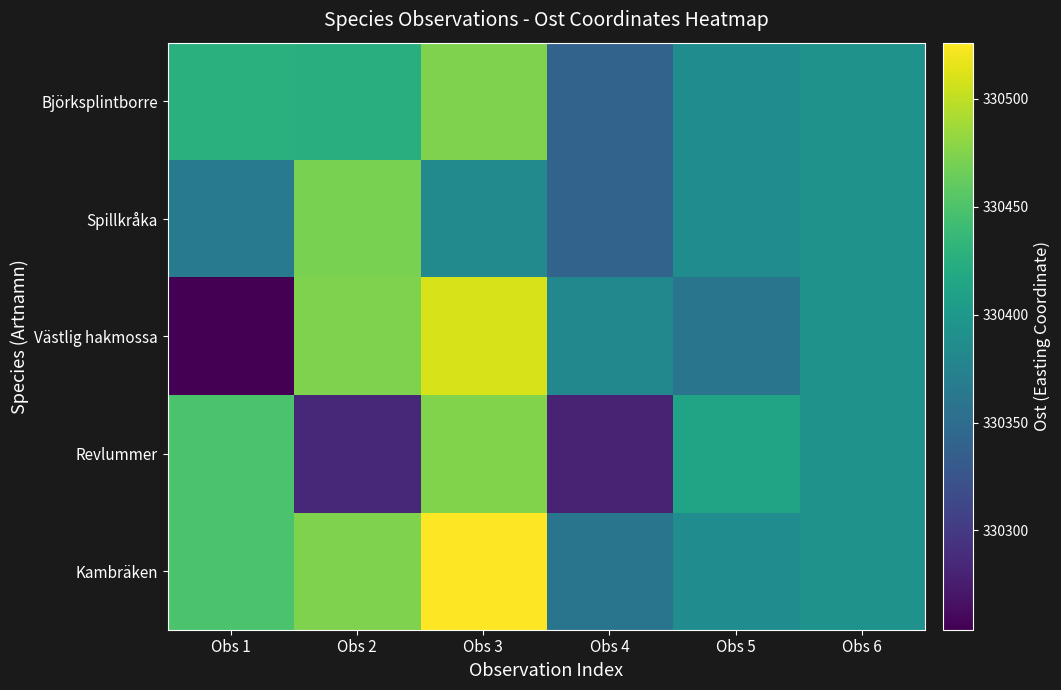

Reading right to left, what are all the values shown in this chart?

Kambräken: Obs 6=330393.0	Obs 5=330386.5	Obs 4=330360.0	Obs 3=330526.0	Obs 2=330473.0	Obs 1=330449.0
Revlummer: Obs 6=330393.0	Obs 5=330413.0	Obs 4=330281.0	Obs 3=330474.0	Obs 2=330284.0	Obs 1=330449.0
Västlig hakmossa: Obs 6=330393.0	Obs 5=330360.0	Obs 4=330381.0	Obs 3=330509.0	Obs 2=330473.0	Obs 1=330254.0
Spillkråka: Obs 6=330393.0	Obs 5=330386.5	Obs 4=330340.7	Obs 3=330384.0	Obs 2=330471.0	Obs 1=330366.0
Björksplintborre: Obs 6=330393.0	Obs 5=330386.5	Obs 4=330340.7	Obs 3=330473.2	Obs 2=330425.2	Obs 1=330427.0